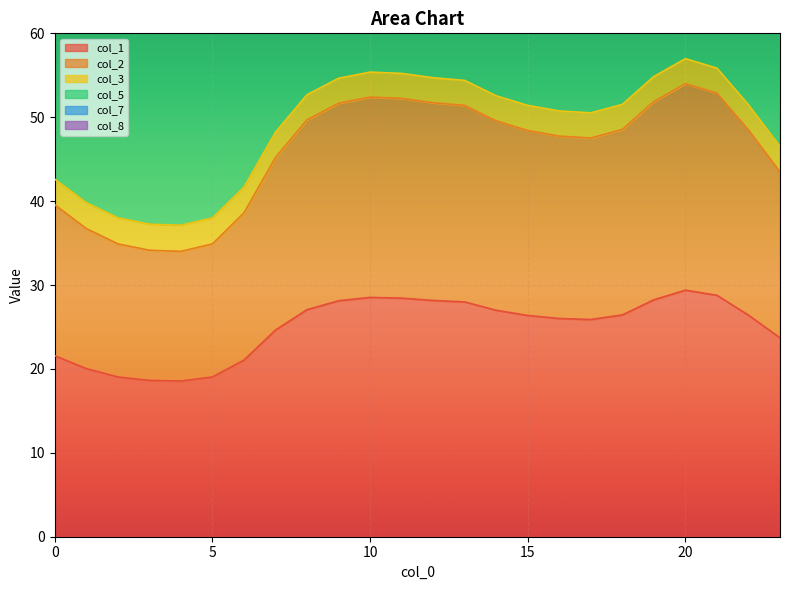

What is the value of the col_1 point at the 5th from the left?

18.6